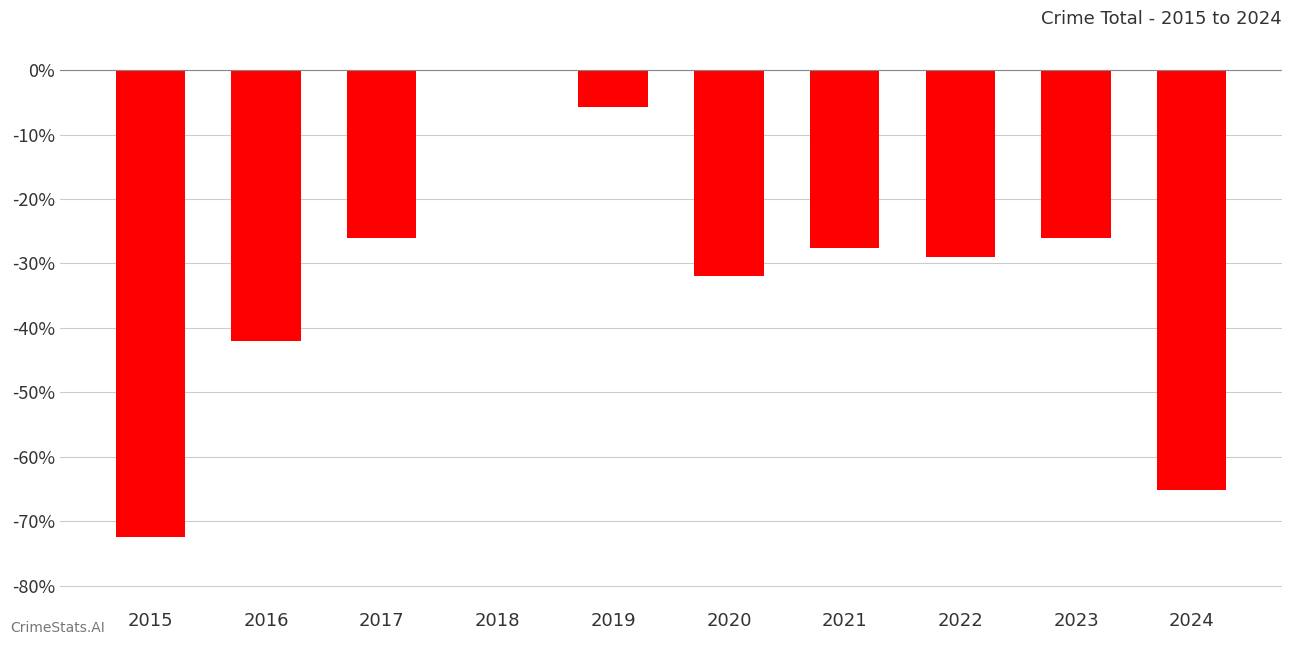

How many data points are above -27?

4